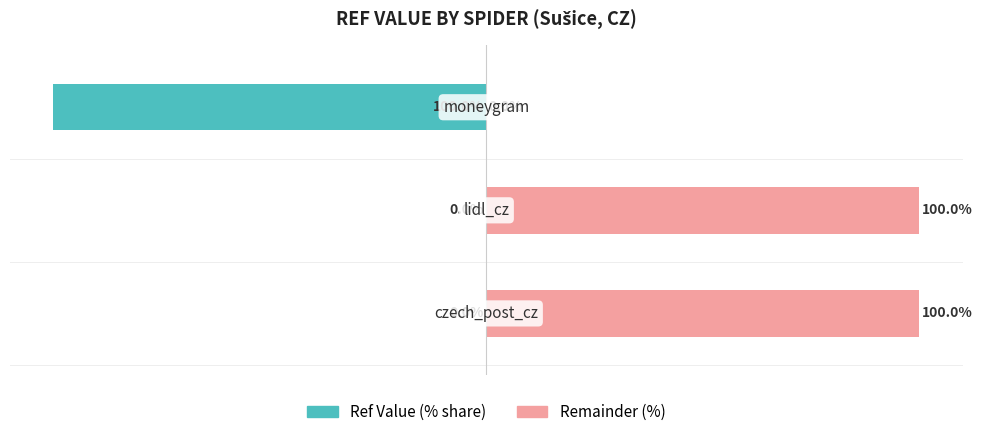

Reading right to left, list all the values displayed in this chart.

Ref Value (% share): -100.0	-0.0	-0.0
Remainder (%): 0.0	100.0	100.0